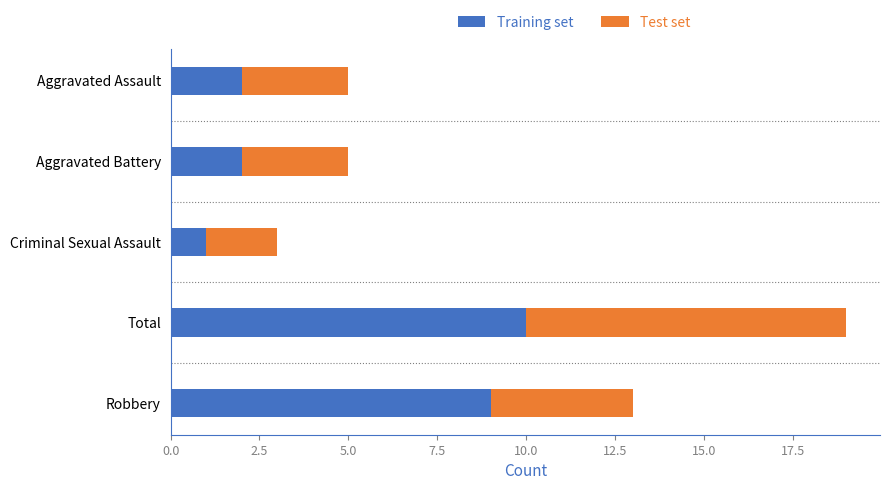

What is the sum of the Training set values at Aggravated Assault and Total?

12